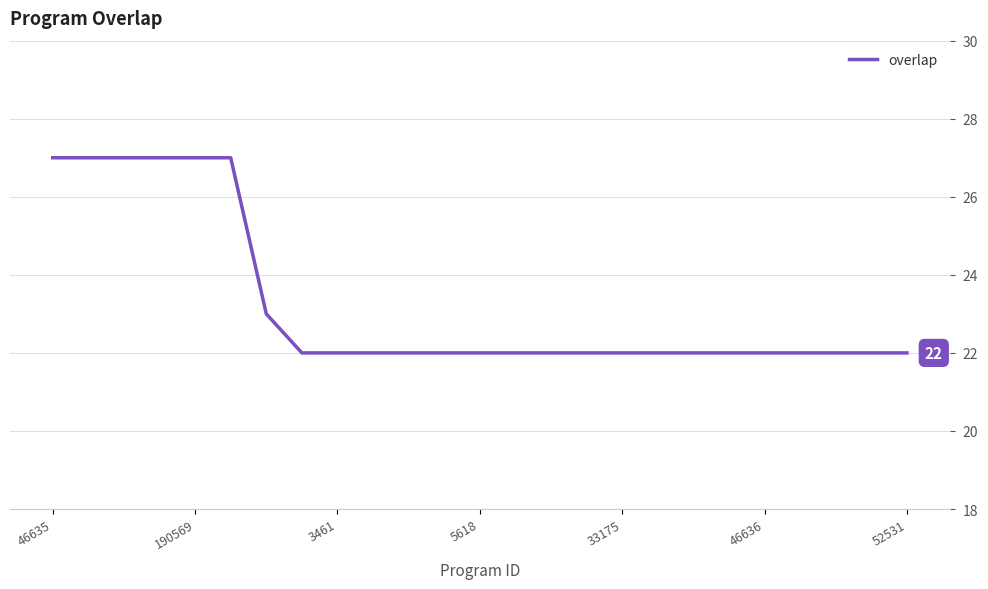

Count the number of categories in the chart.

25